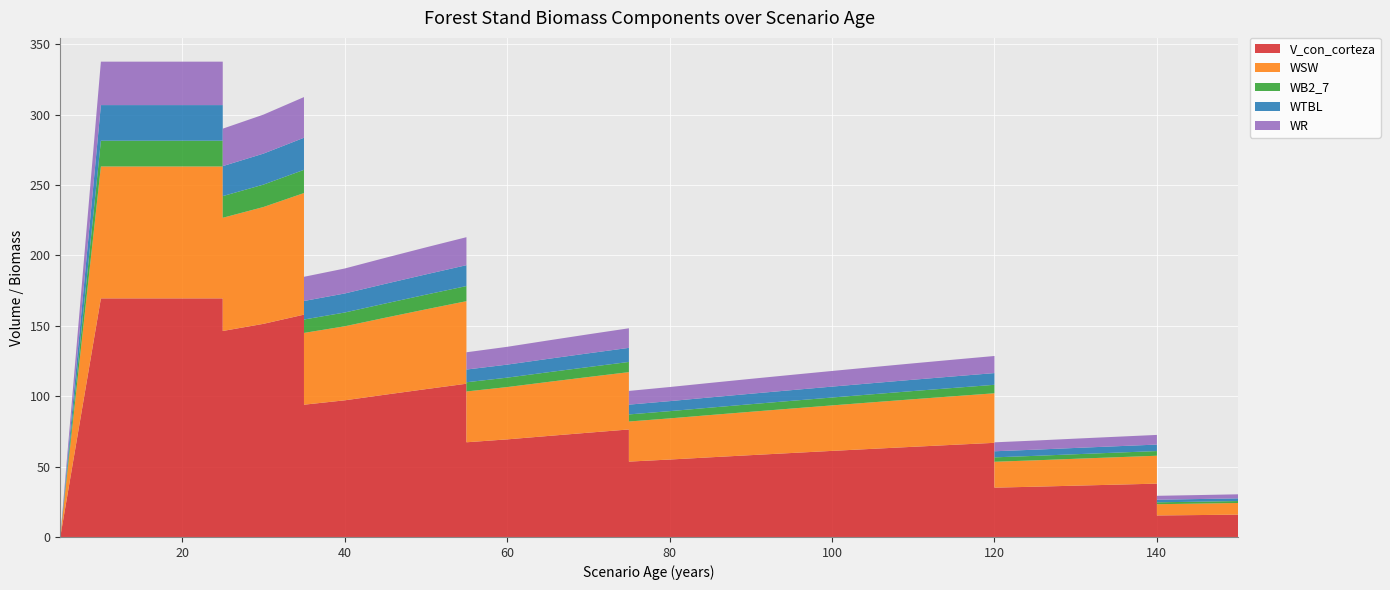

Reading left to right, what are all the values shown in this chart?

V_con_corteza: 0.0	169.4	169.4	169.4	169.4	146.3	151.3	157.9	93.9	97.0	101.1	105.0	108.8	67.2	69.3	71.7	74.0	76.3	53.5	55.0	56.6	58.1	59.6	61.1	62.6	64.0	65.5	66.9	35.0	35.7	36.4	37.2	37.9	15.3	15.6	15.9
WSW: 0.0	93.7	93.7	93.7	93.7	80.4	83.0	86.4	51.0	52.6	54.6	56.7	58.6	36.1	37.1	38.4	39.5	40.7	28.5	29.2	30.0	30.8	31.6	32.3	33.0	33.8	34.5	35.2	18.4	18.7	19.1	19.5	19.8	8.0	8.1	8.3
WB2_7: 0.0	18.3	18.3	18.3	18.3	15.4	15.9	16.5	9.5	9.8	10.1	10.4	10.7	6.5	6.7	6.9	7.1	7.2	5.0	5.1	5.3	5.4	5.5	5.6	5.7	5.8	5.9	6.0	3.1	3.2	3.2	3.3	3.3	1.3	1.4	1.4
WTBL: 0.0	25.3	25.3	25.3	25.3	21.3	22.0	22.8	13.2	13.5	14.0	14.4	14.8	9.0	9.2	9.5	9.8	10.0	7.0	7.1	7.3	7.4	7.6	7.7	7.9	8.0	8.2	8.3	4.3	4.4	4.5	4.5	4.6	1.9	1.9	1.9
WR: 0.0	30.9	30.9	30.9	30.9	26.6	27.7	28.9	17.2	17.7	18.5	19.2	19.9	12.3	12.6	13.1	13.5	13.9	9.7	10.0	10.3	10.6	10.8	11.1	11.4	11.6	11.9	12.1	6.3	6.5	6.6	6.7	6.9	2.8	2.8	2.9